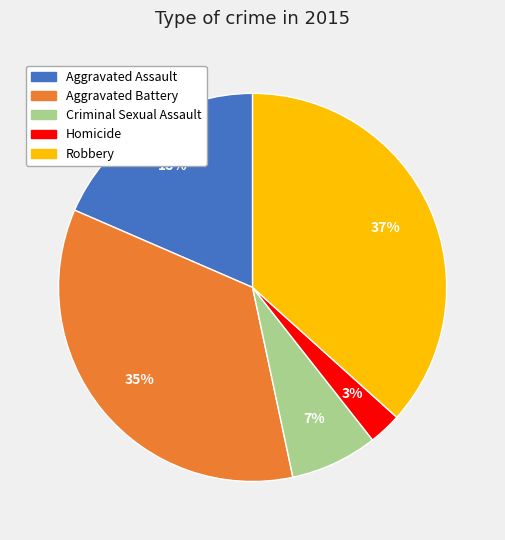

Is it true that Robbery is 37% of the pie?

True